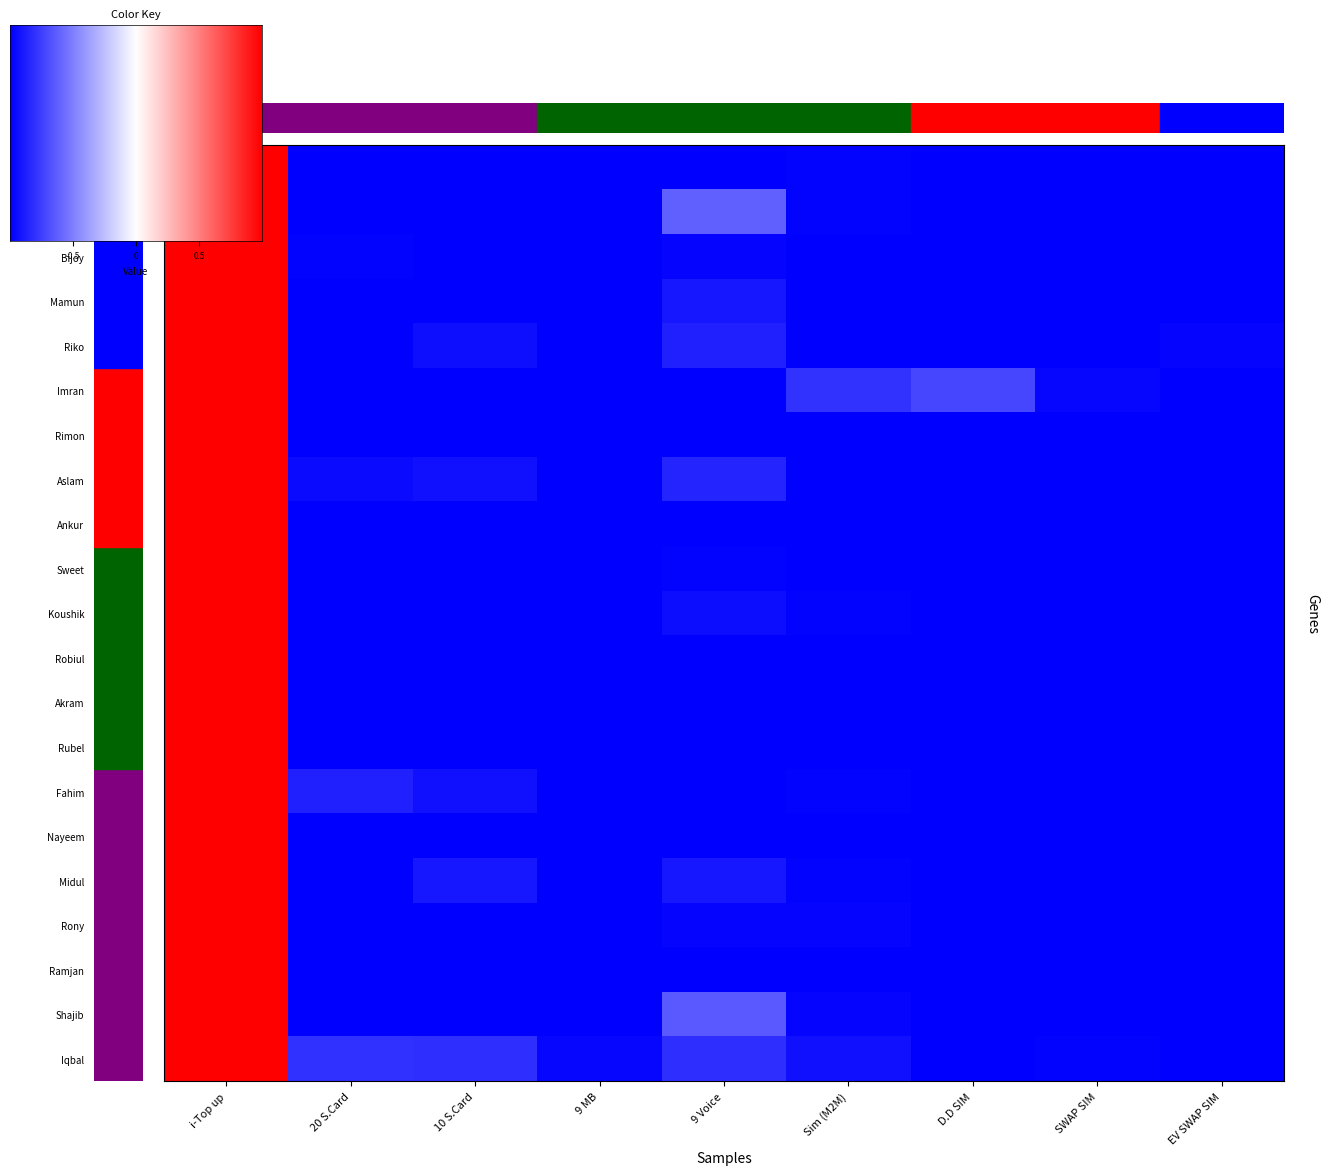

Read the Nayeem value at SWAP SIM.

-1.0